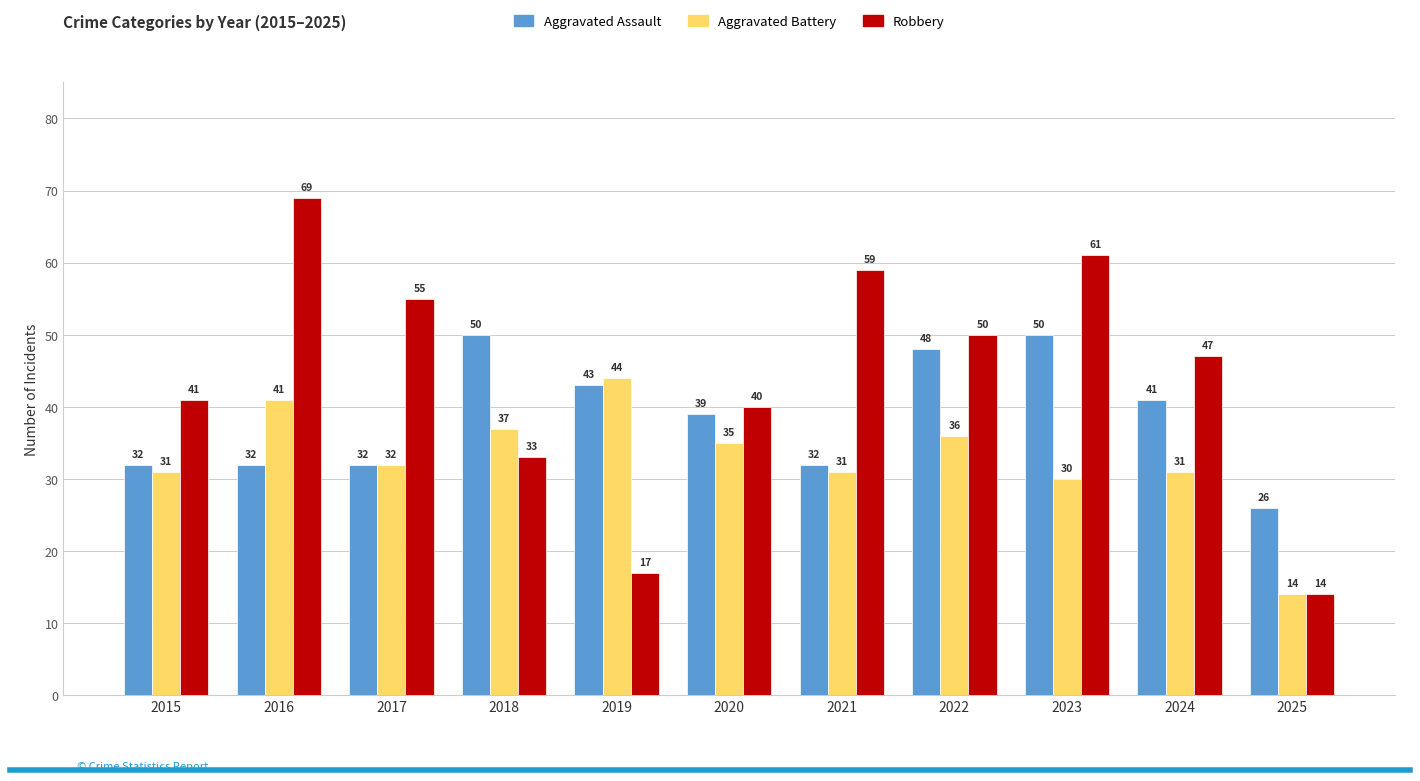

Reading right to left, list all the values displayed in this chart.

Aggravated Assault: 2025=26	2024=41	2023=50	2022=48	2021=32	2020=39	2019=43	2018=50	2017=32	2016=32	2015=32
Aggravated Battery: 2025=14	2024=31	2023=30	2022=36	2021=31	2020=35	2019=44	2018=37	2017=32	2016=41	2015=31
Robbery: 2025=14	2024=47	2023=61	2022=50	2021=59	2020=40	2019=17	2018=33	2017=55	2016=69	2015=41